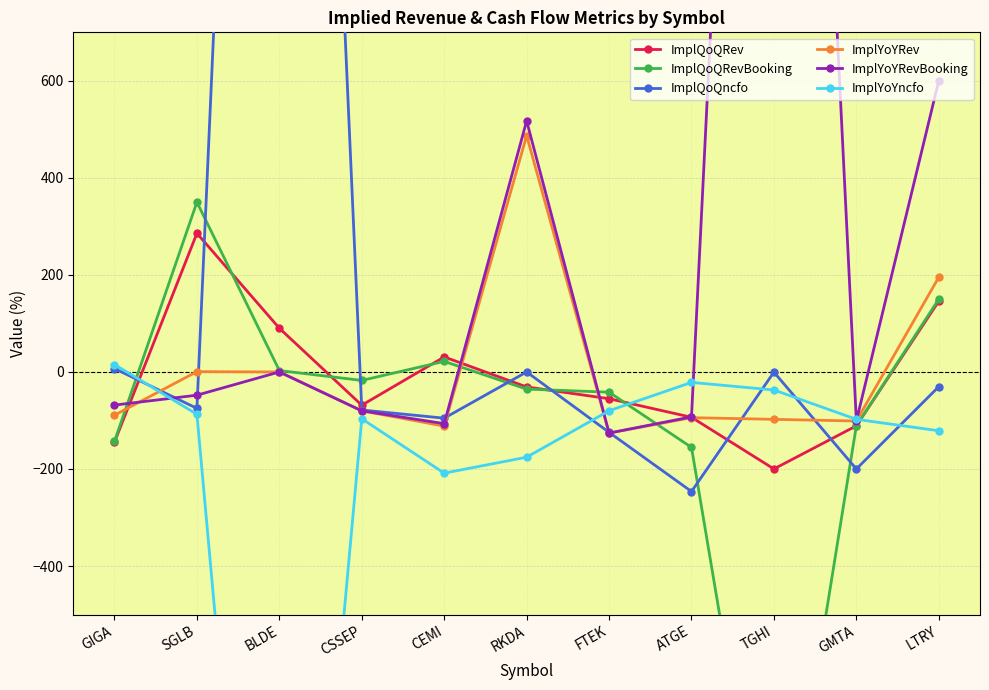

How many lines are shown in the chart?

6